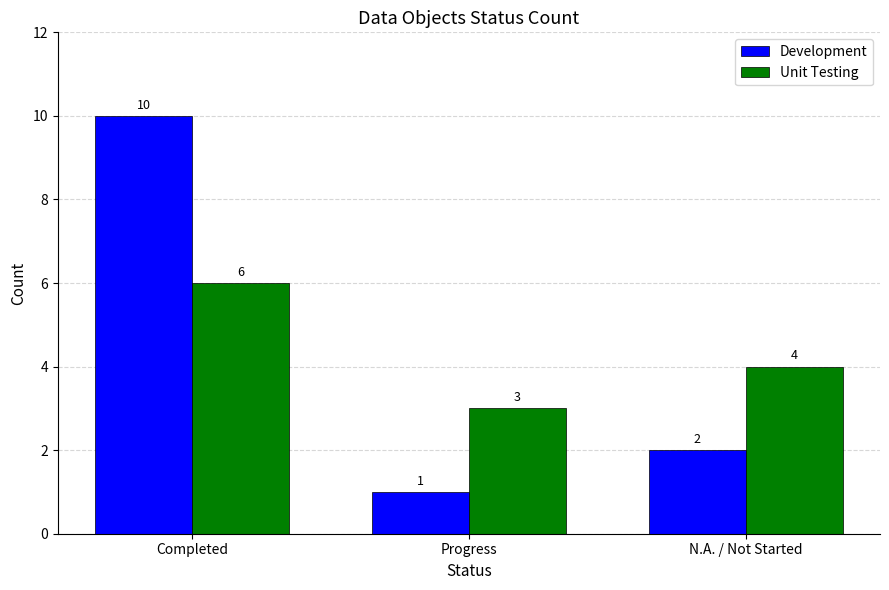

Are the bars grouped side by side (vs. stacked)?

Yes